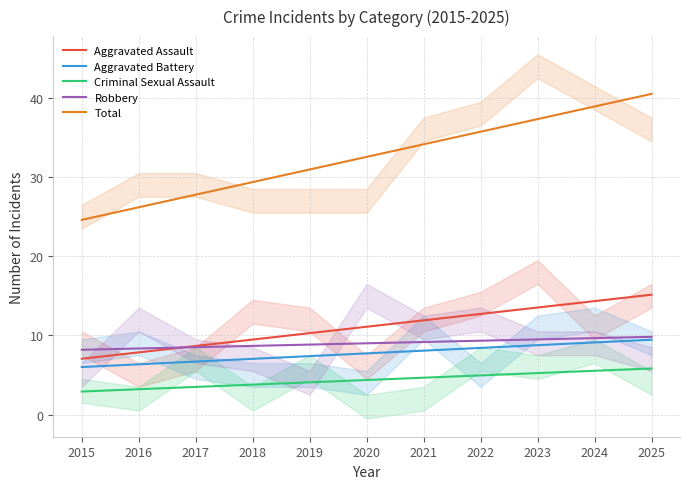

True or false: Total and Aggravated Assault intersect in this chart.

False